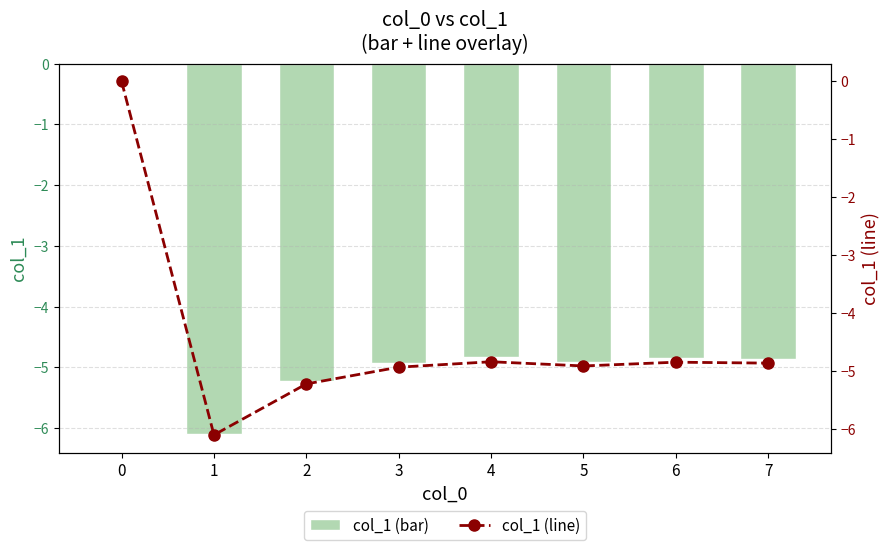

How many values in the col_1 (line) series exceed -4?

1